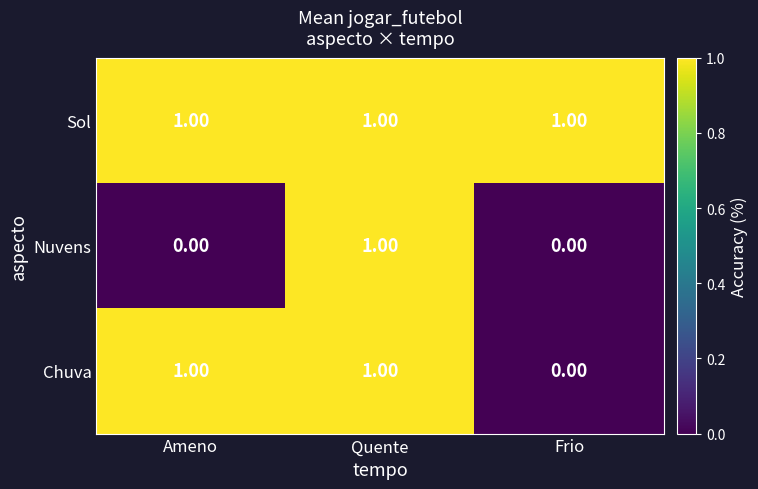

At which category is the sum across all series the highest?

Quente